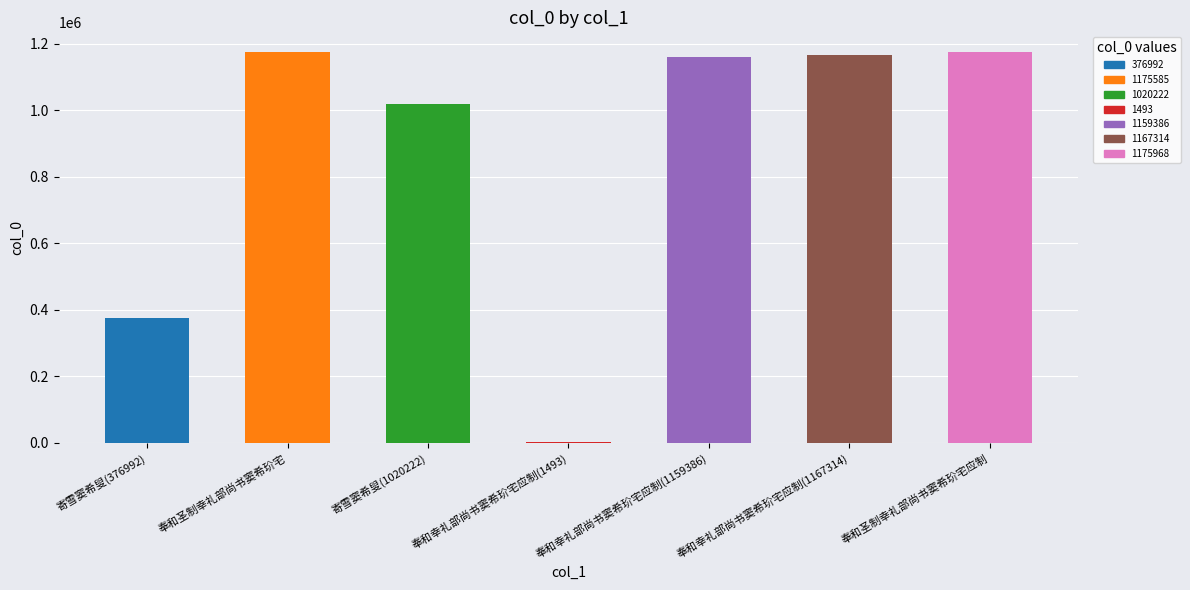

Which has a higher value, 奉和幸礼部尚书窦希玠宅应制(1493) or 寄雪窦希叟(376992)?

寄雪窦希叟(376992)